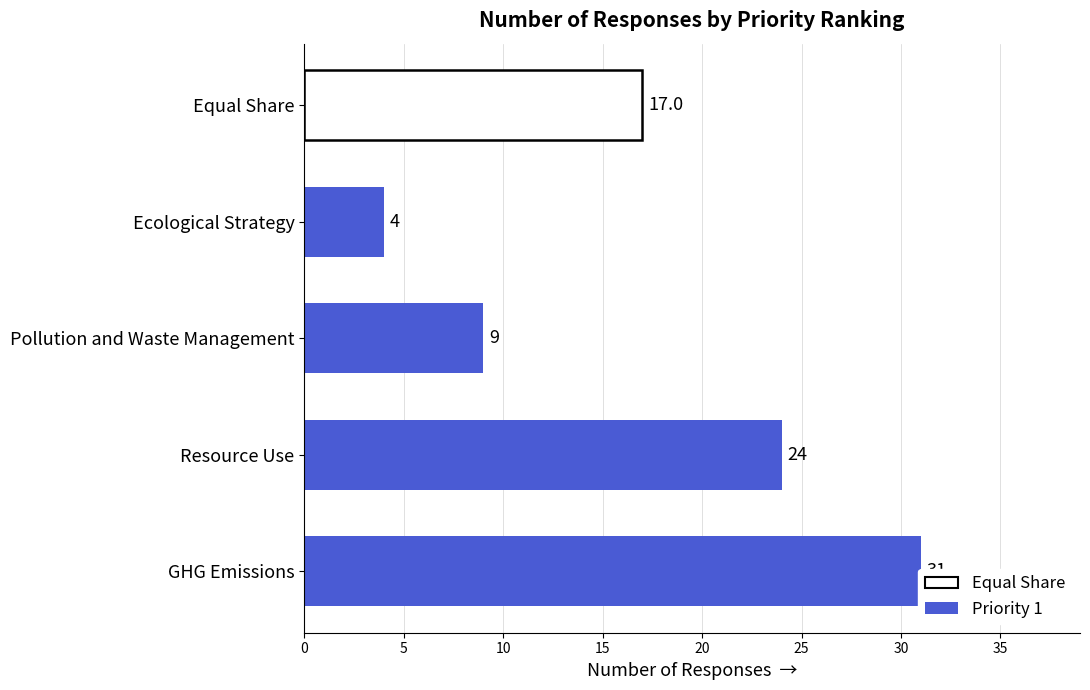

How many values are between 9 and 31?

3